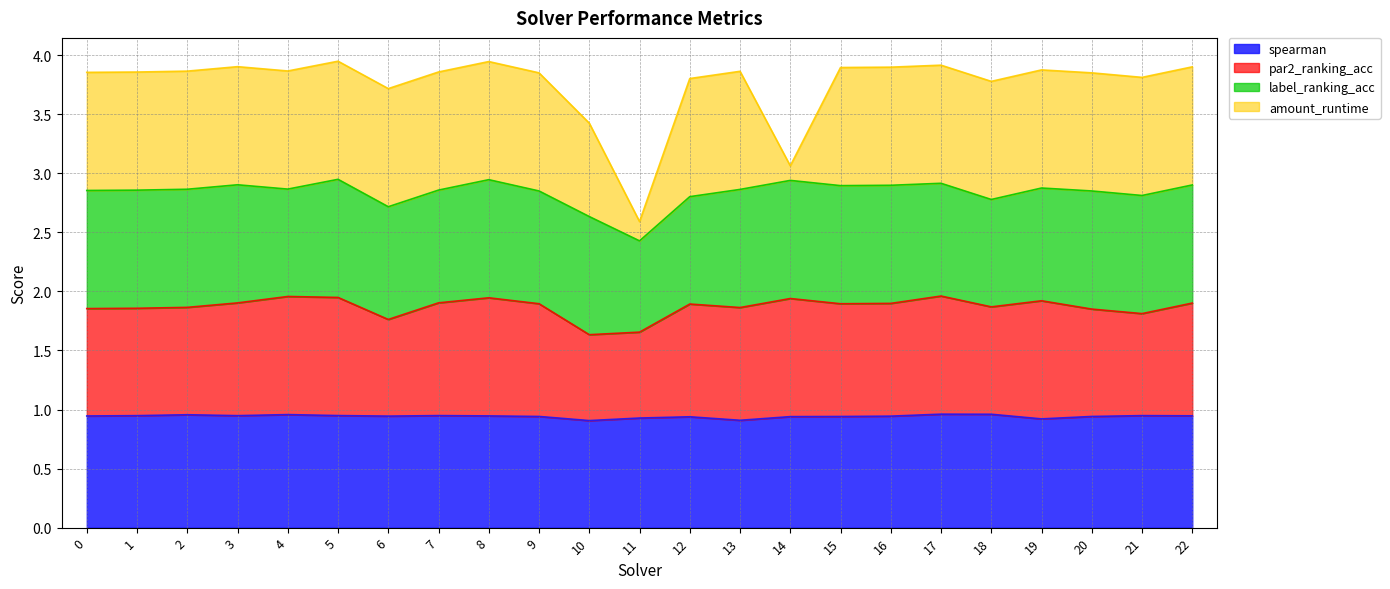

The value of spearman at 13 is 0.9. True or false?

True